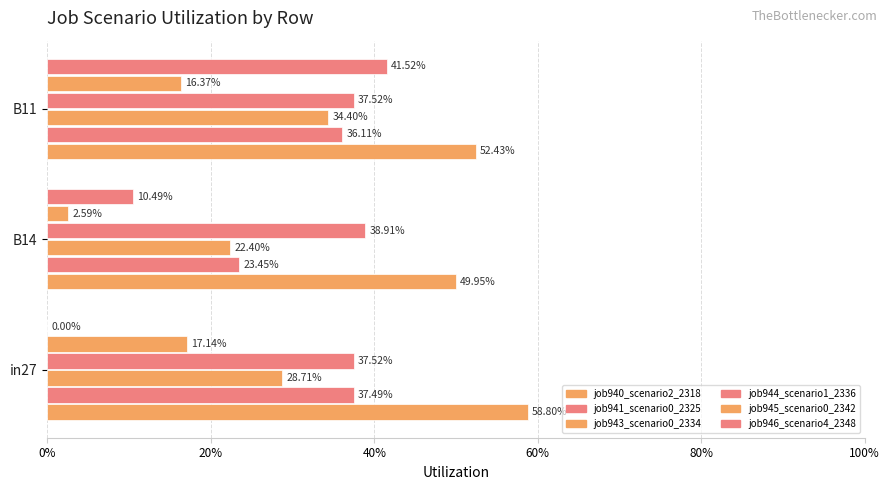

Count the job946_scenario4_2348 values in the range 0 to 1.

3